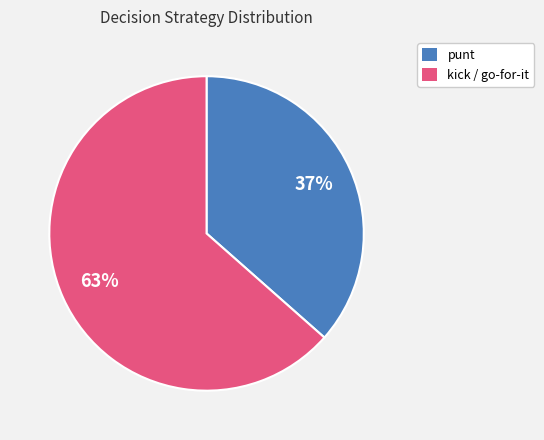

Which has a higher value, punt or kick / go-for-it?

kick / go-for-it